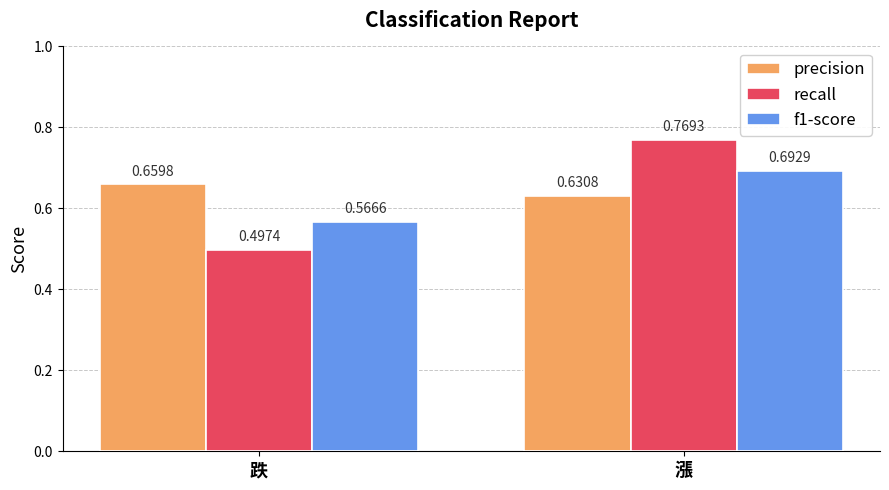

Rank the categories by f1-score value from lowest to highest.

跌, 漲